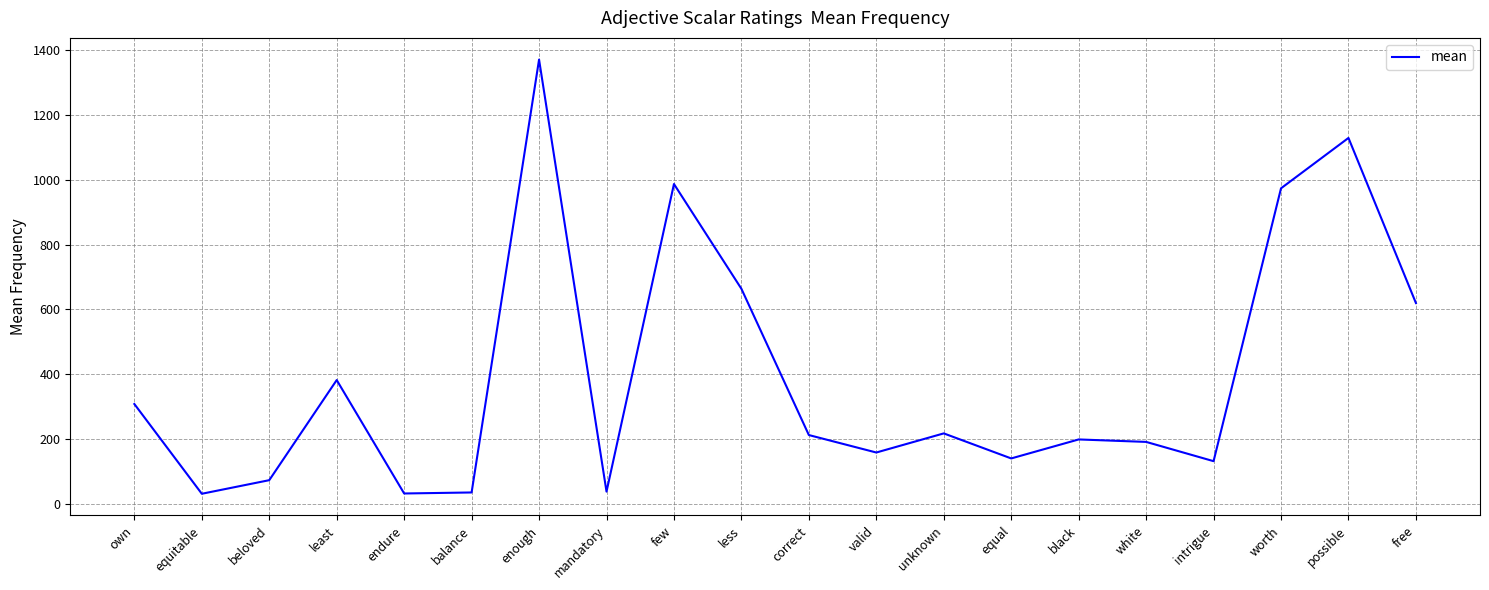

What is the greatest value displayed?

1370.1